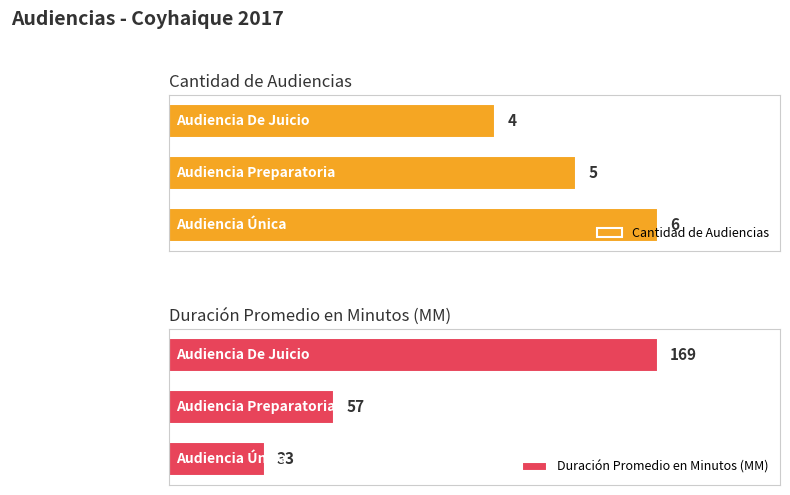

What is the maximum value shown in the chart?

169